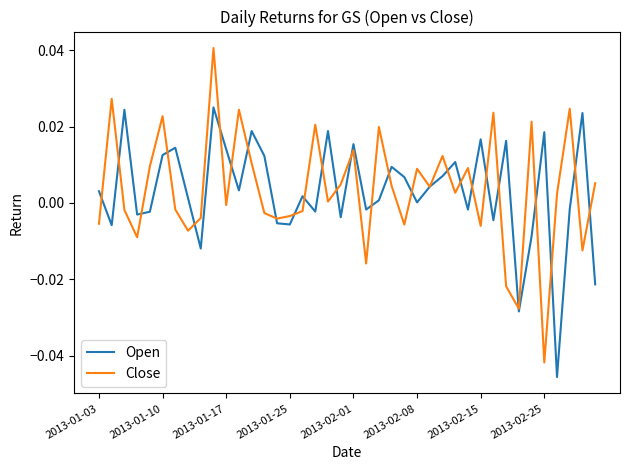

Rank the series by their maximum value, from lowest to highest.

Open, Close